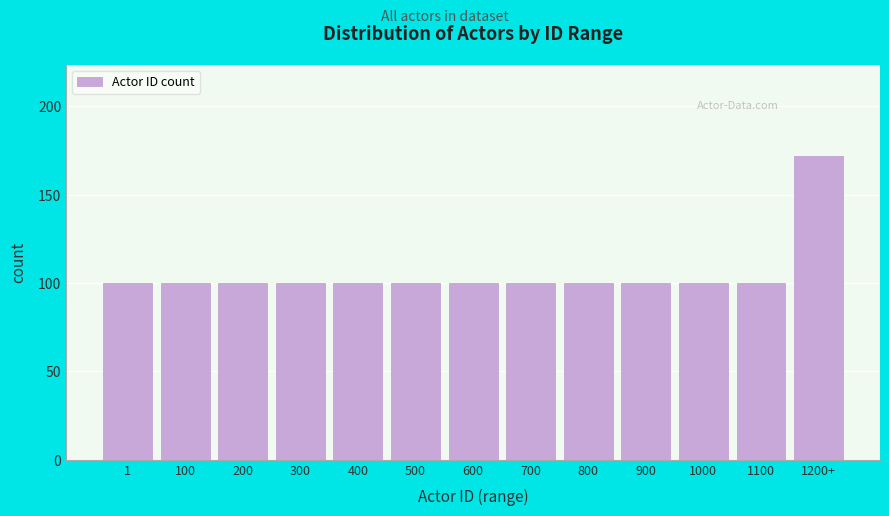

Reading left to right, transcribe all the data shown in this chart.

1=100	100=100	200=100	300=100	400=100	500=100	600=100	700=100	800=100	900=100	1000=100	1100=100	1200+=172